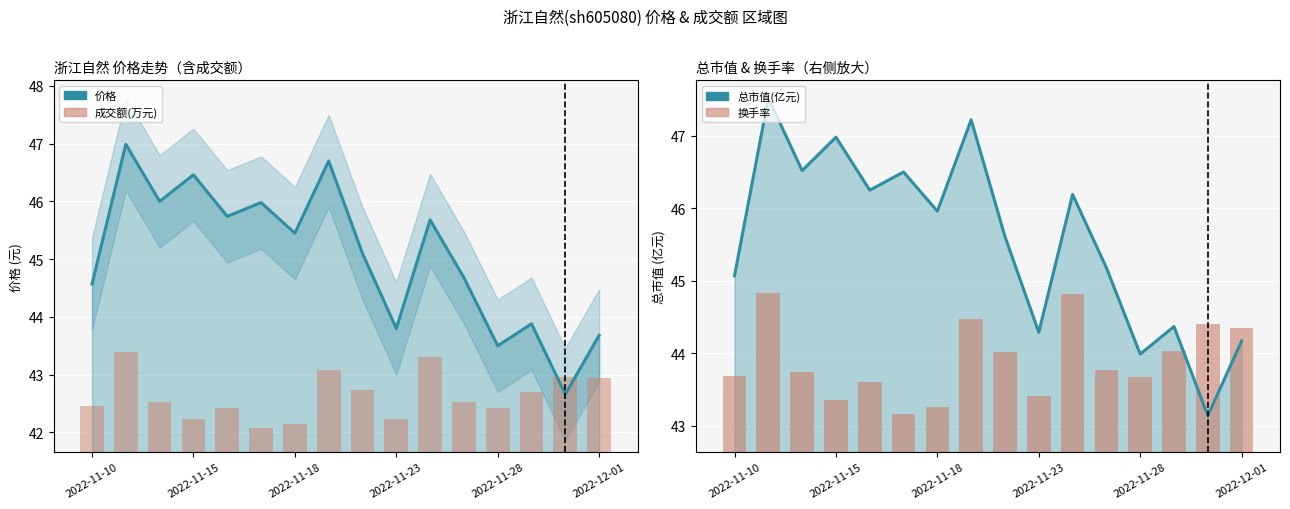

What is the smallest value displayed?

0.4